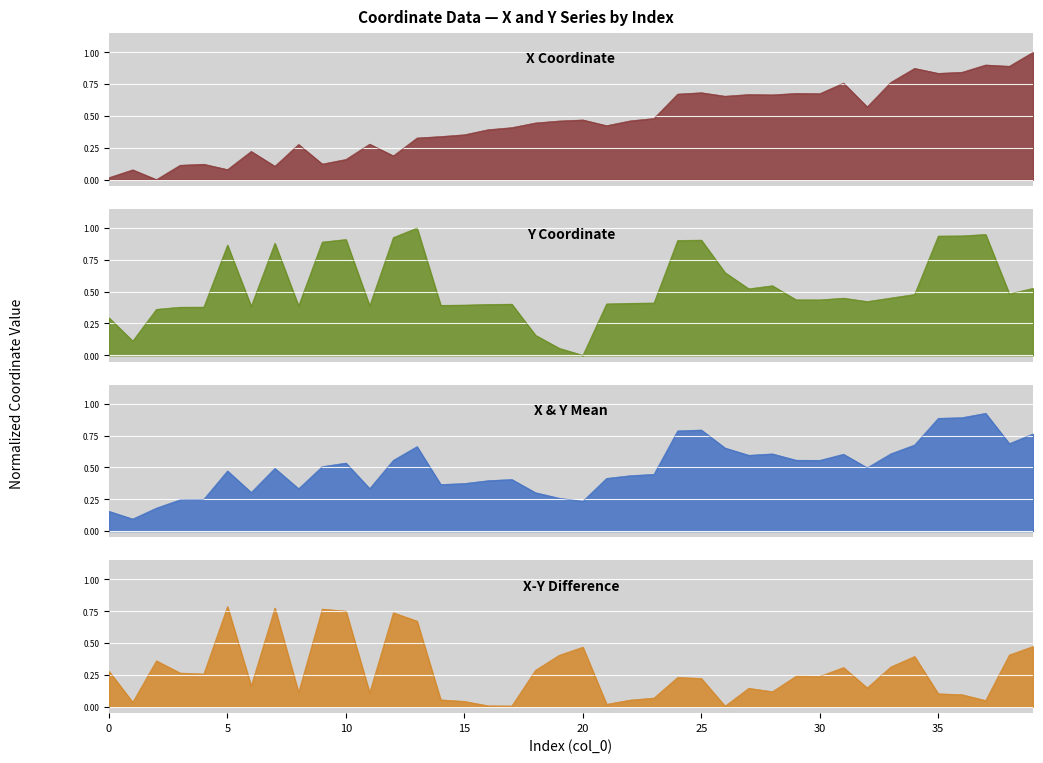

The value of y at 11 is 0.6. True or false?

False